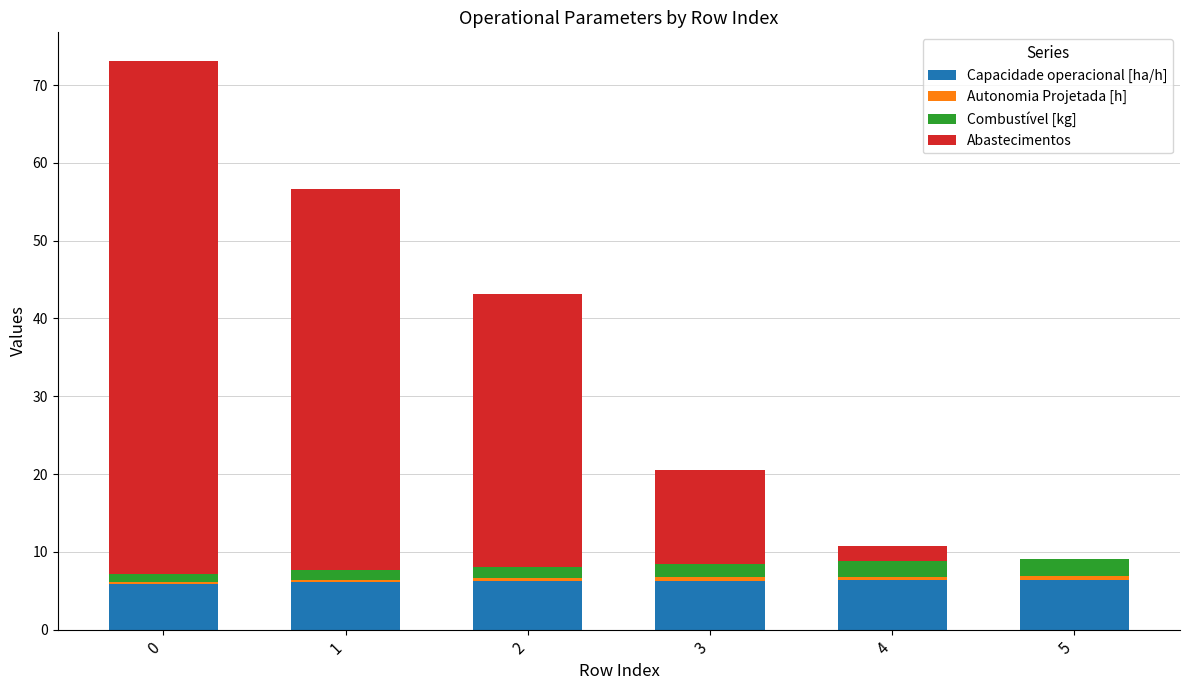

True or false: Capacidade operacional [ha/h] has a value of 6.2 at 2.

True